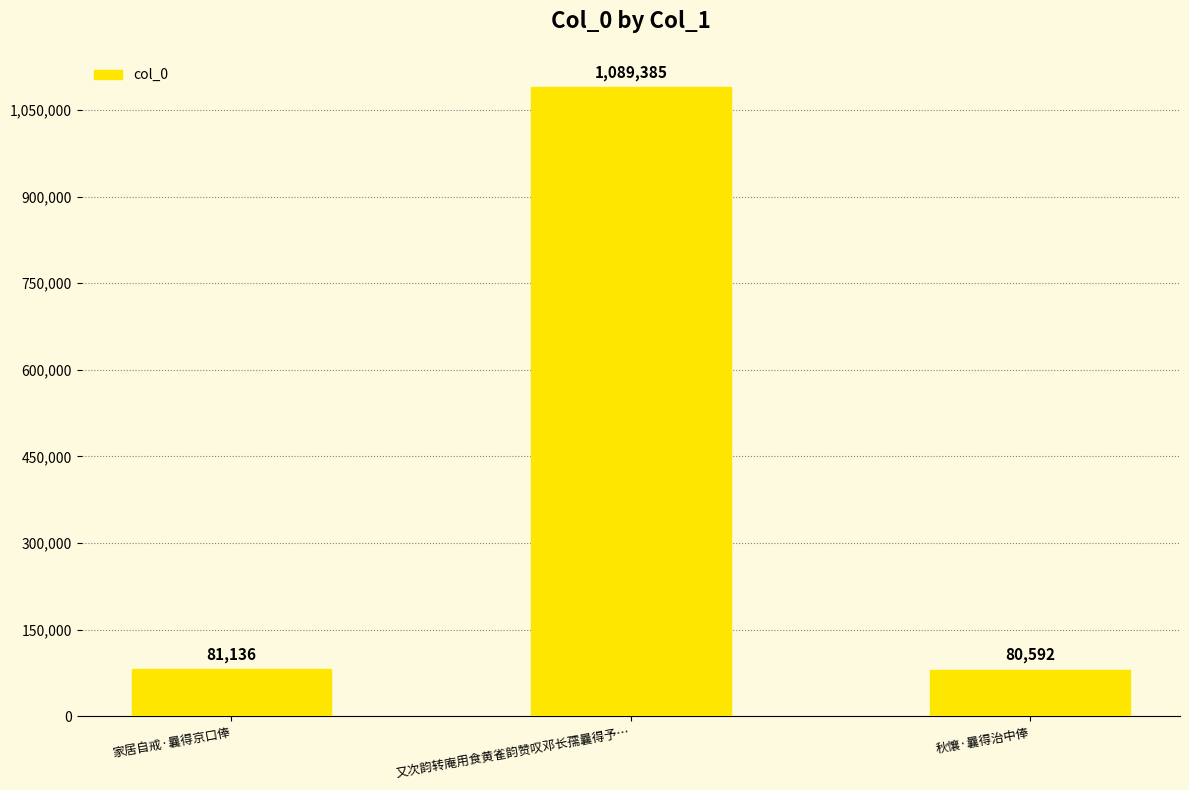

What is the average value?

417038